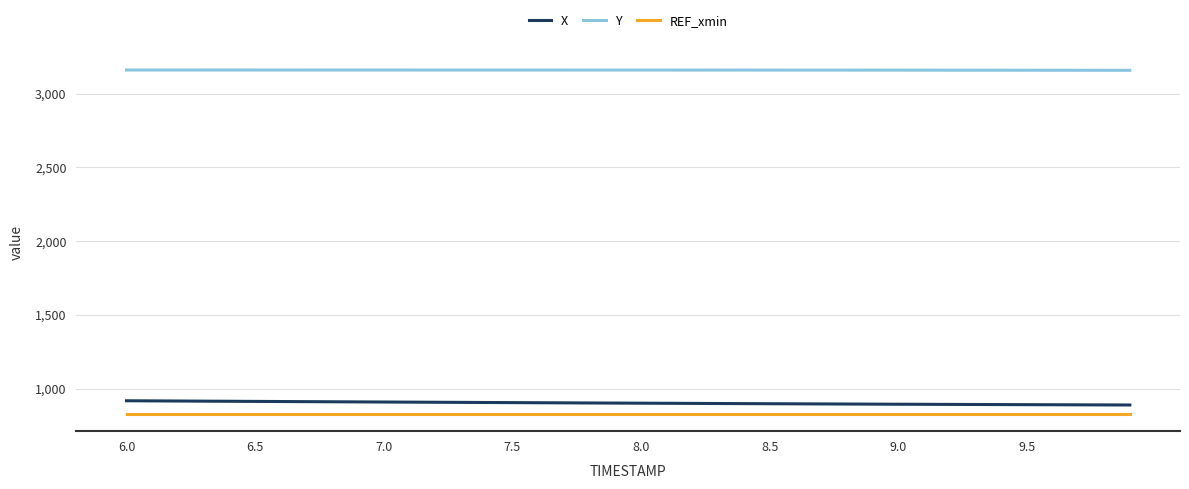

Which series has the largest total across all categories?

Y